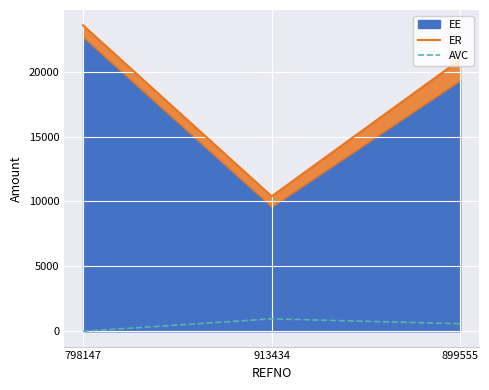

List the labels in order of AVC value, smallest first.

798147, 899555, 913434